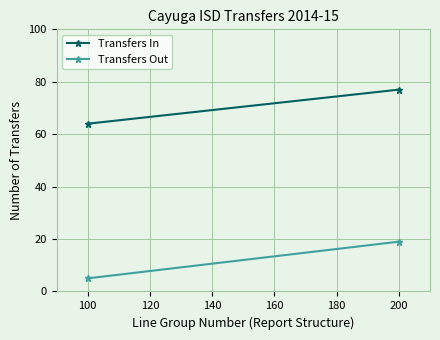

What is the difference between the maximum and minimum values in the Transfers In series?

13